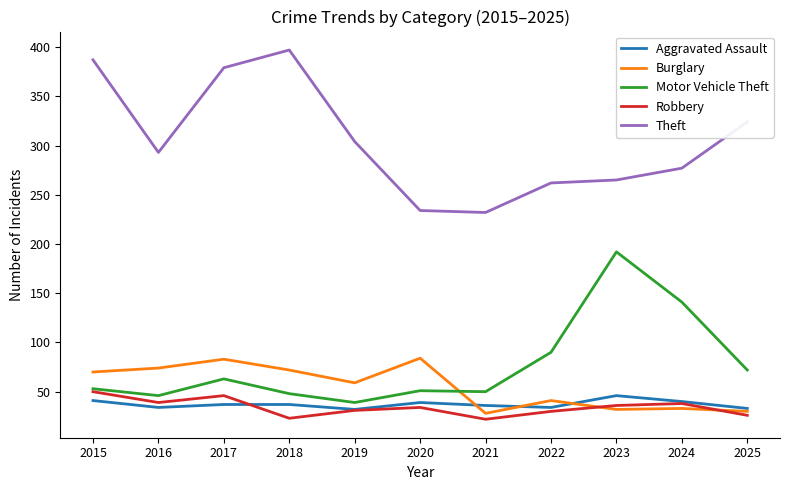

True or false: Motor Vehicle Theft and Theft cross at least once.

False